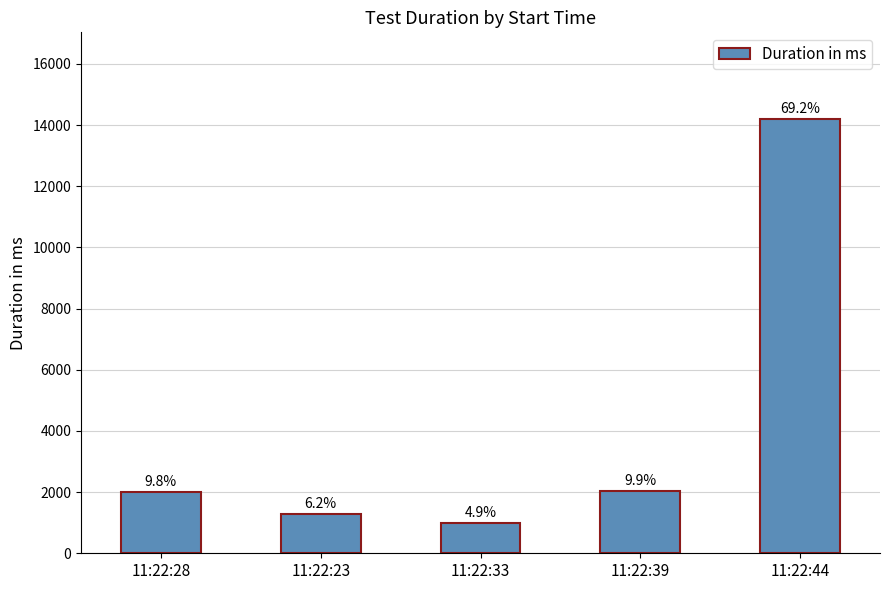

Approximately how many times larger is the value at 11:22:39 compared to 11:22:33?

2.0